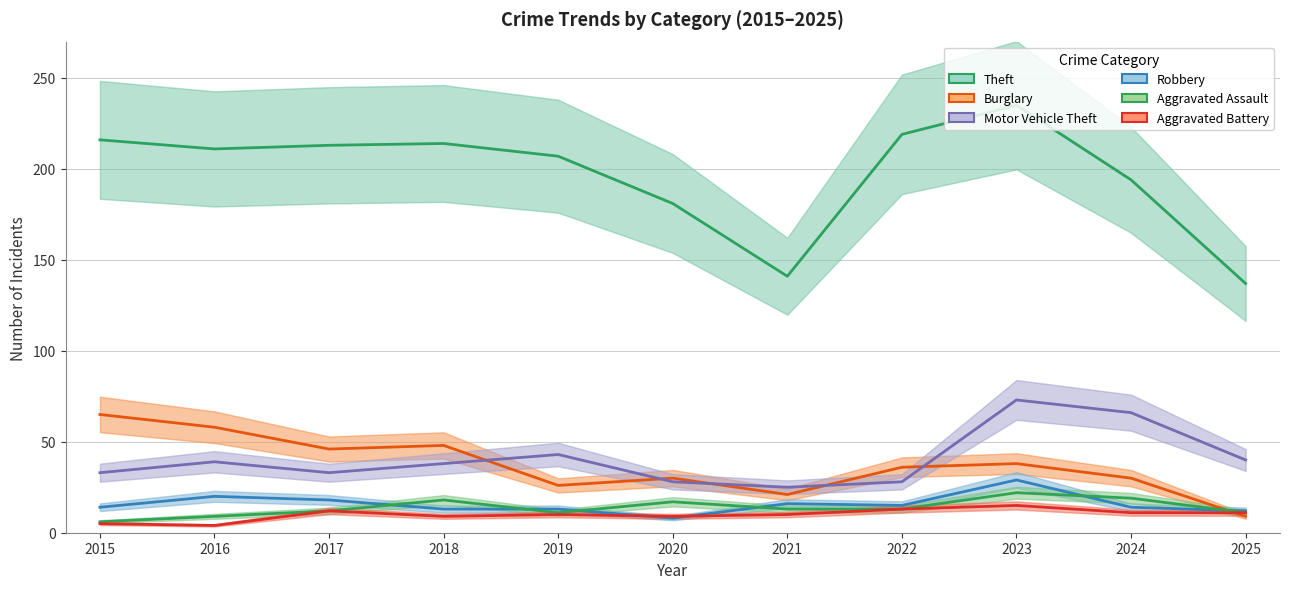

At which category is the sum across all series the highest?

2023